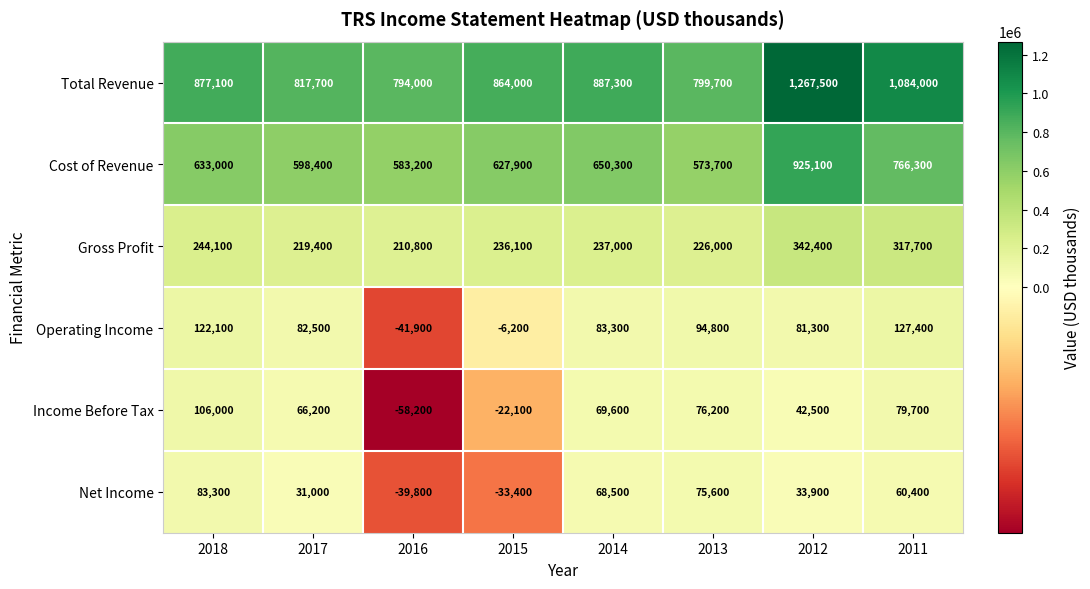

What is the sum of all Operating Income values?

543300